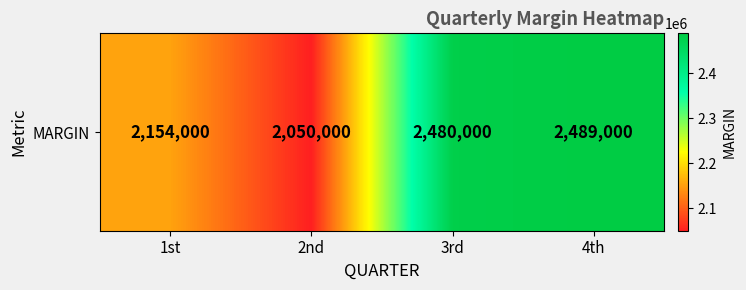

How many values exceed 2480000?

1